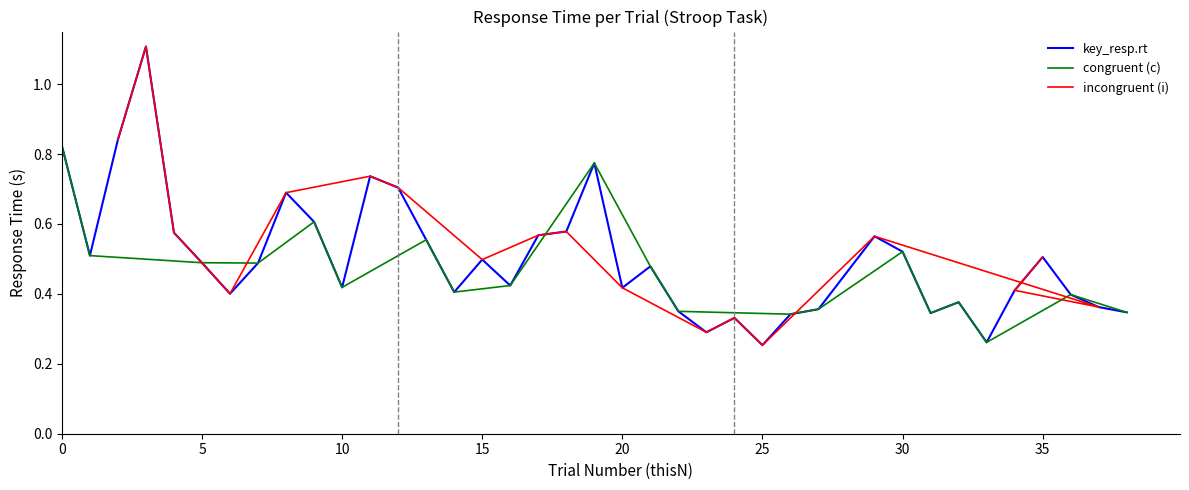

True or false: key_resp.rt has a value of 0.7 at 10.

False